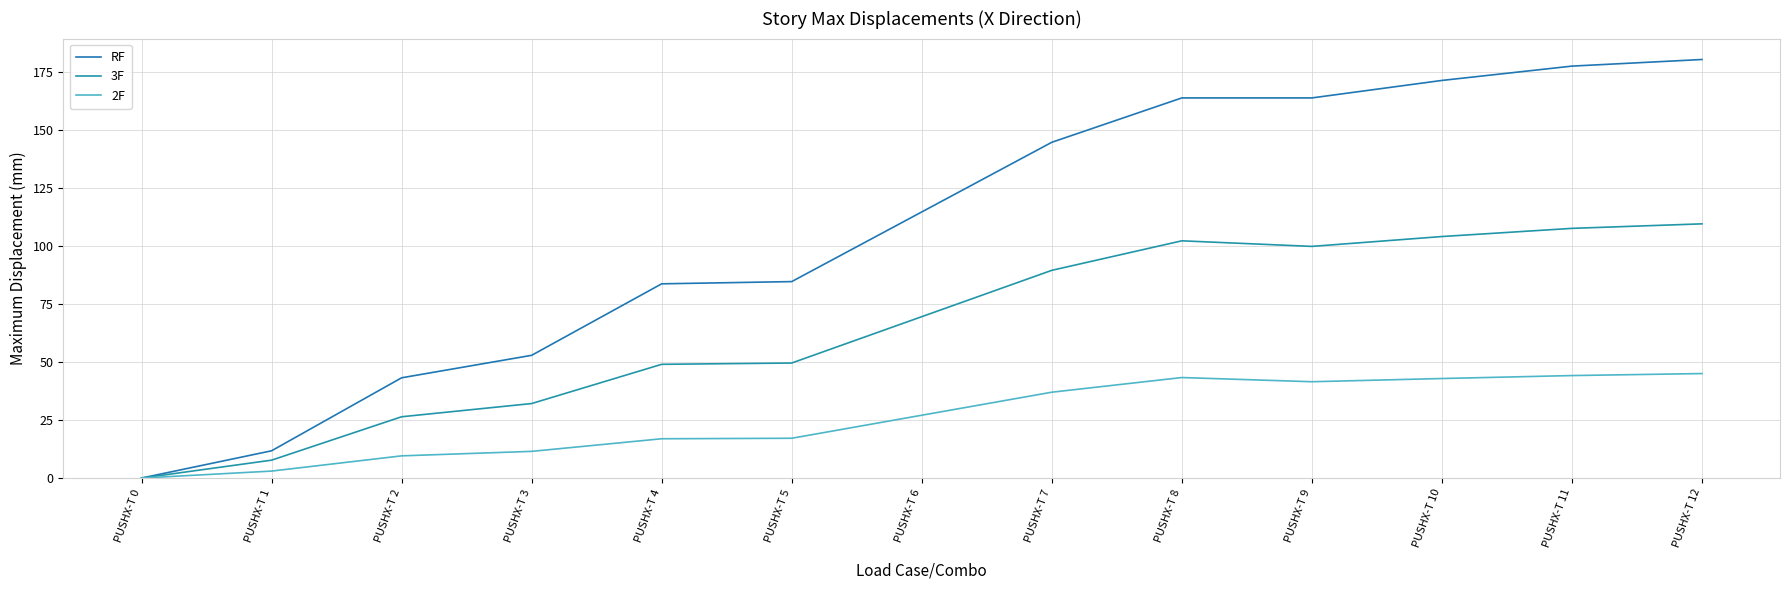

Rank the series by their average value, from highest to lowest.

RF, 3F, 2F